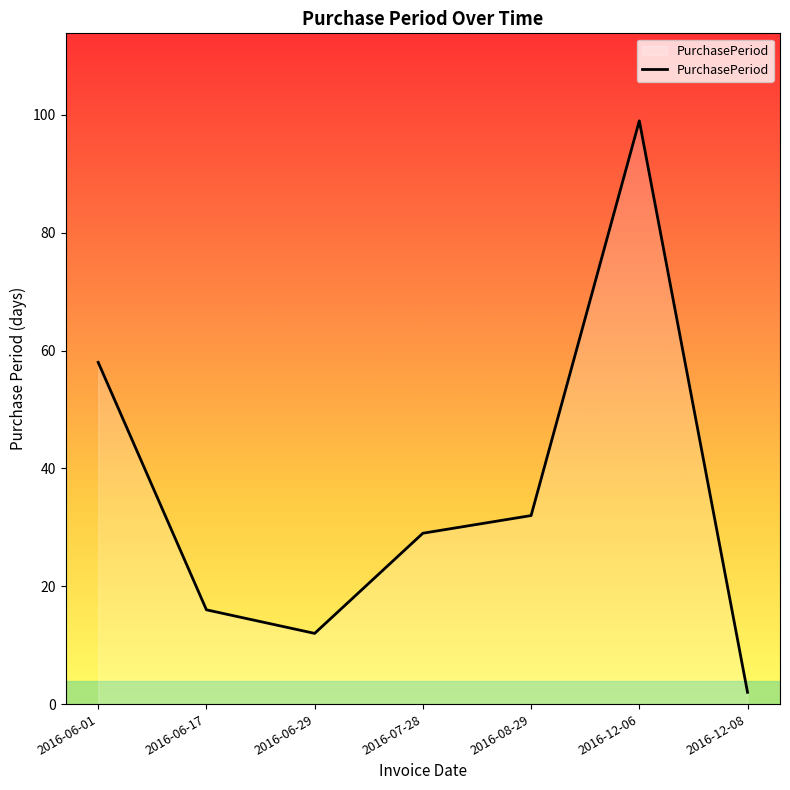

Is it true that the value at 2016-12-08 is 2?

True